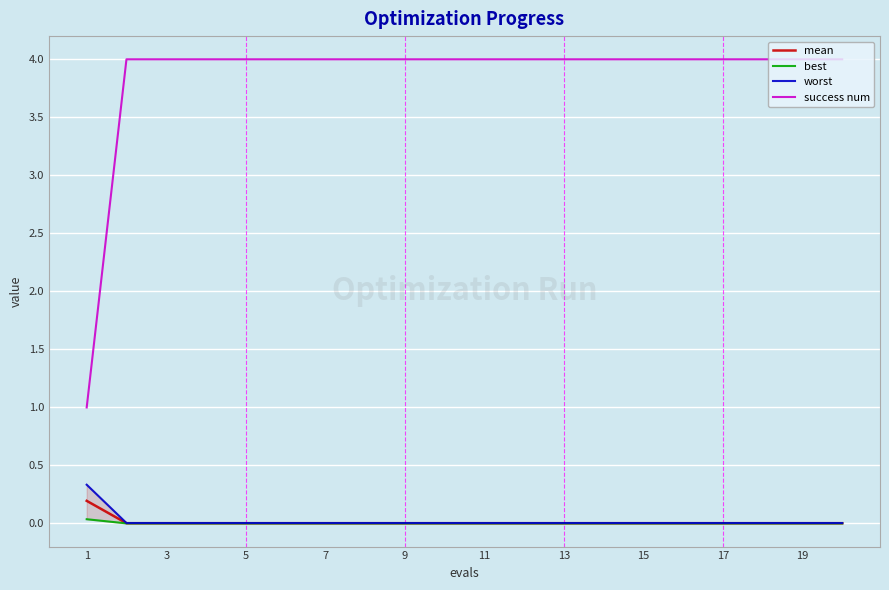

True or false: success num and mean cross at least once.

False